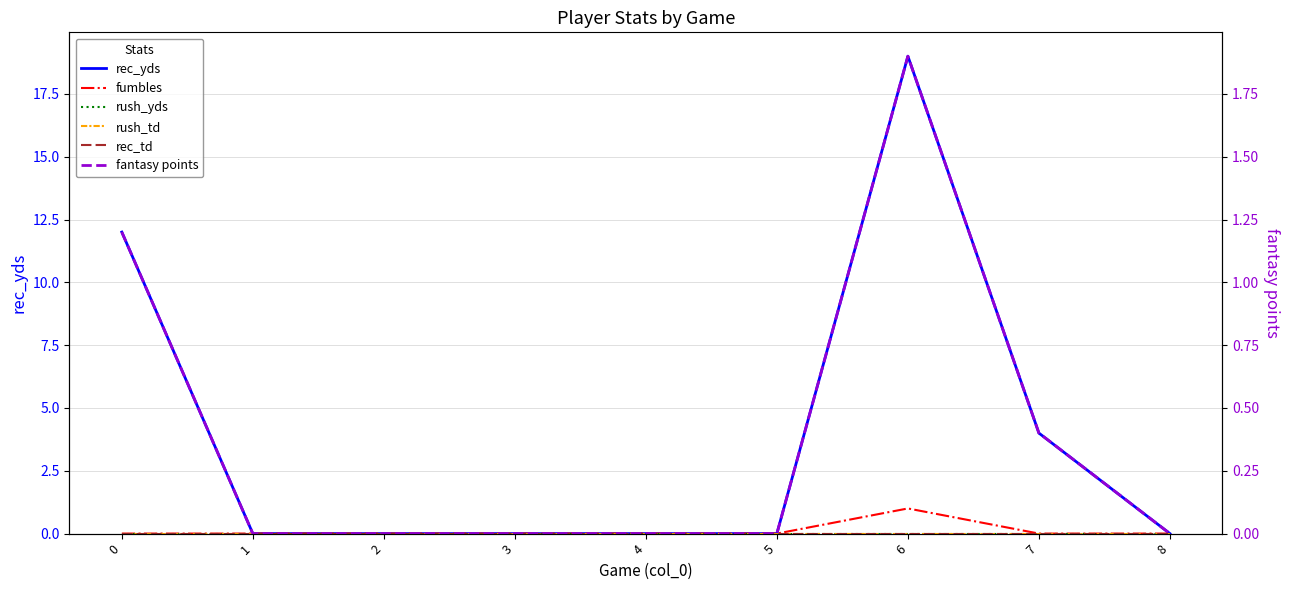

At which label is fantasy points closest to 0?

1